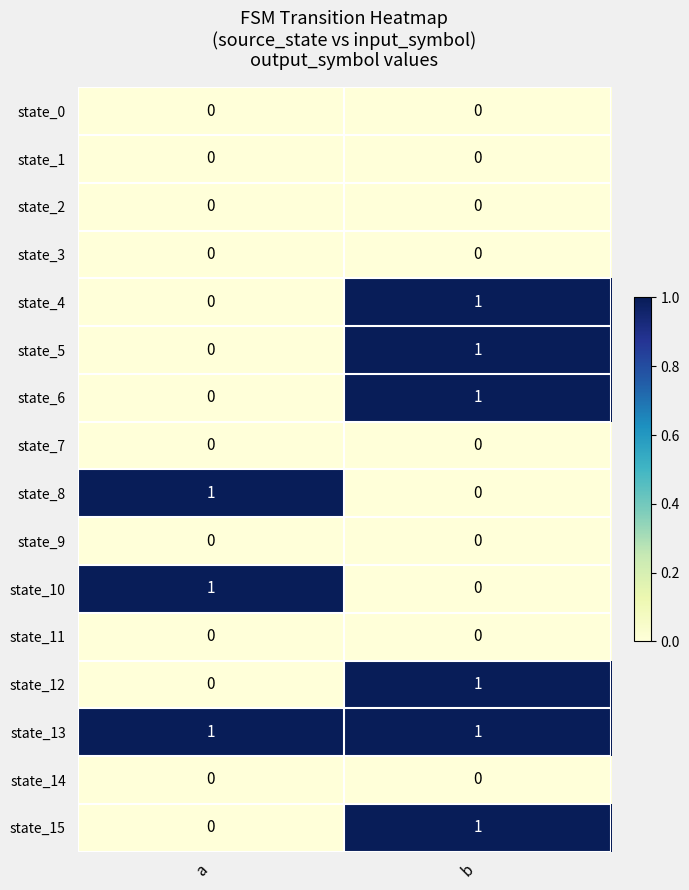

What is the difference between the highest and lowest values at a?

1